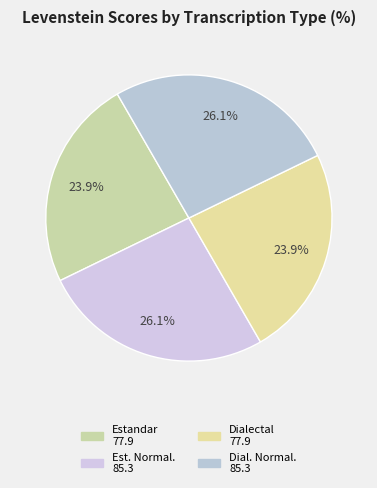

How many segments does this pie chart have?

4